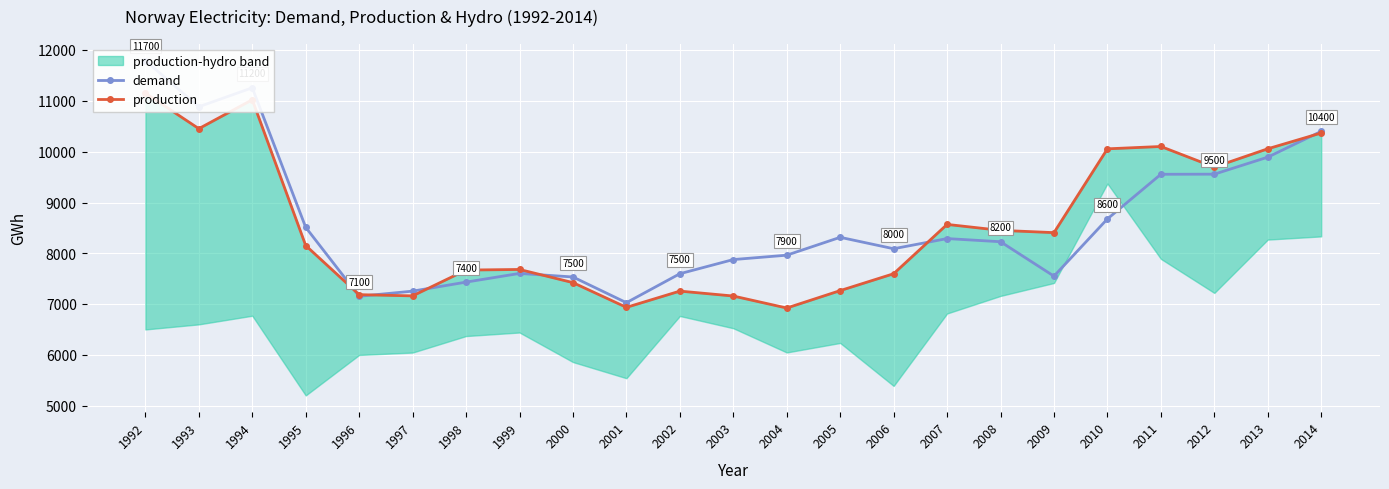

Between which two adjacent categories do demand and production first intersect?

1995 and 1996